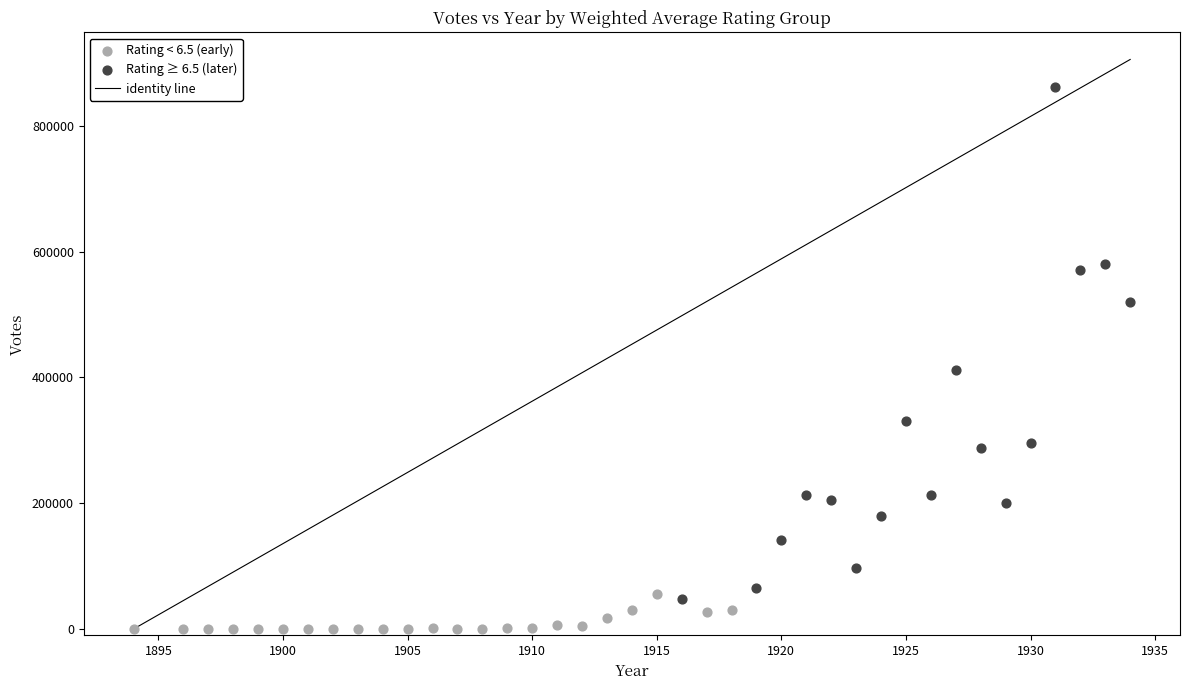

Which series reaches the maximum Y coordinate?

Rating ≥ 6.5 (later)